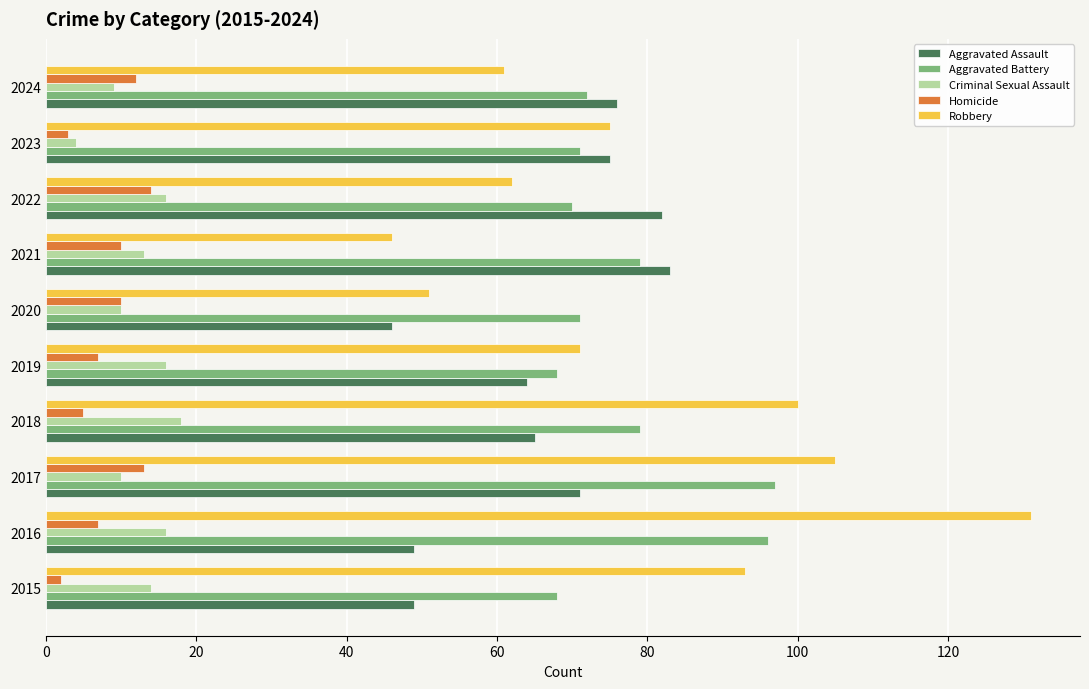

Is it true that Homicide equals 3 at 2023?

True